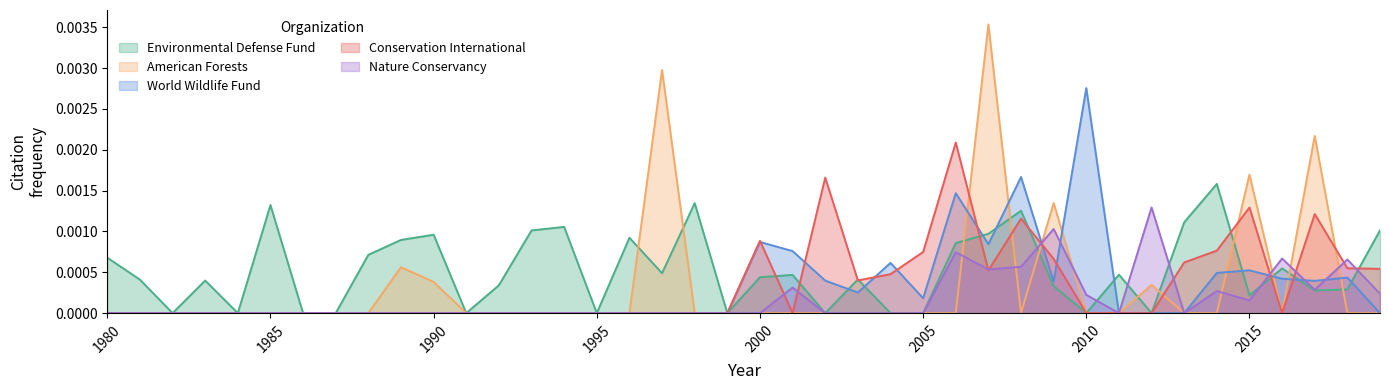

How many intersections are there between Environmental Defense Fund and American Forests?

11